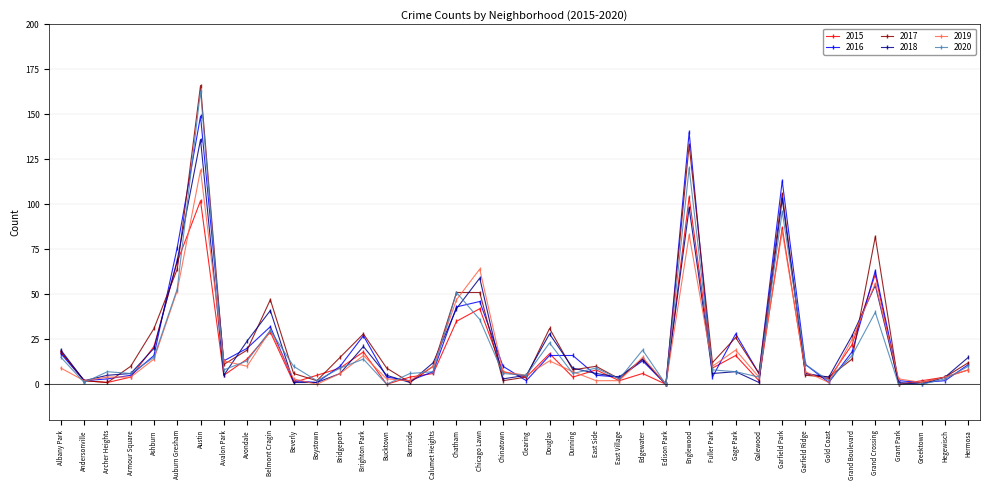

Rank the series by their maximum value, from highest to lowest.

2017, 2020, 2016, 2018, 2019, 2015